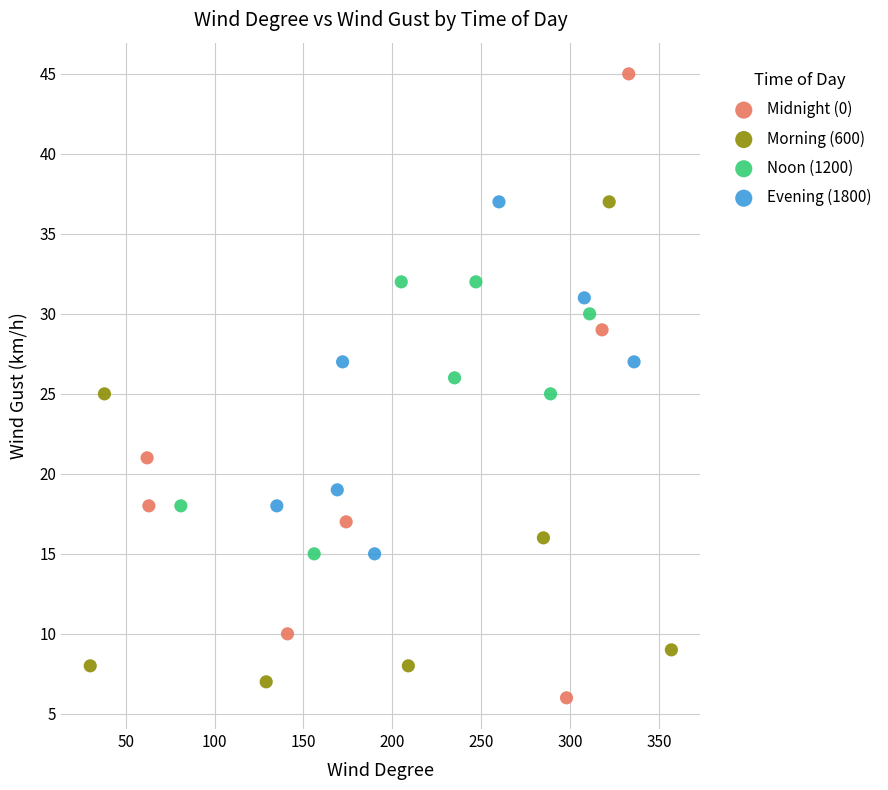

Which series has the widest spread of Y values?

Midnight (0)